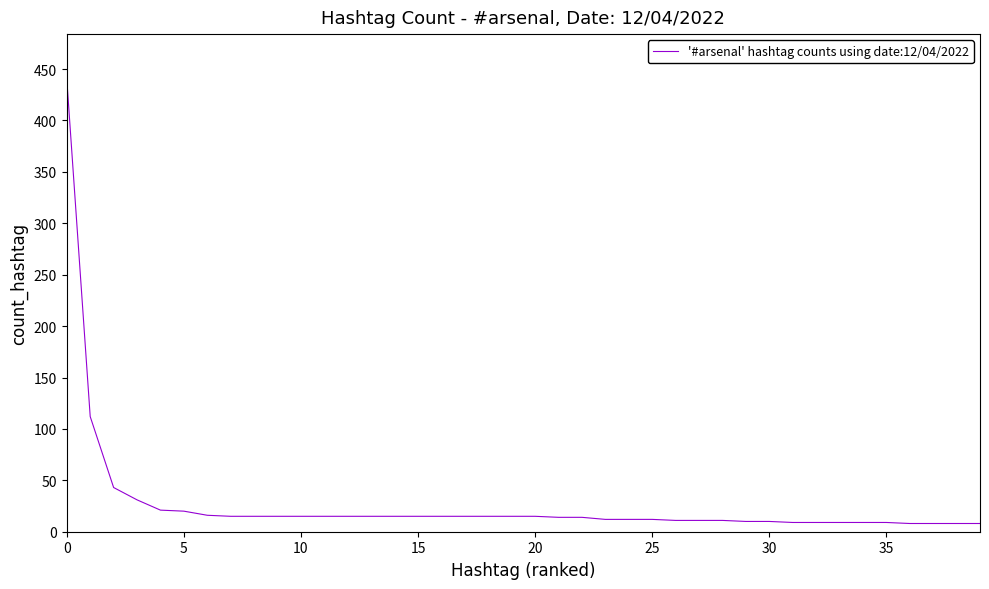

What is the difference between the maximum and minimum values?

432